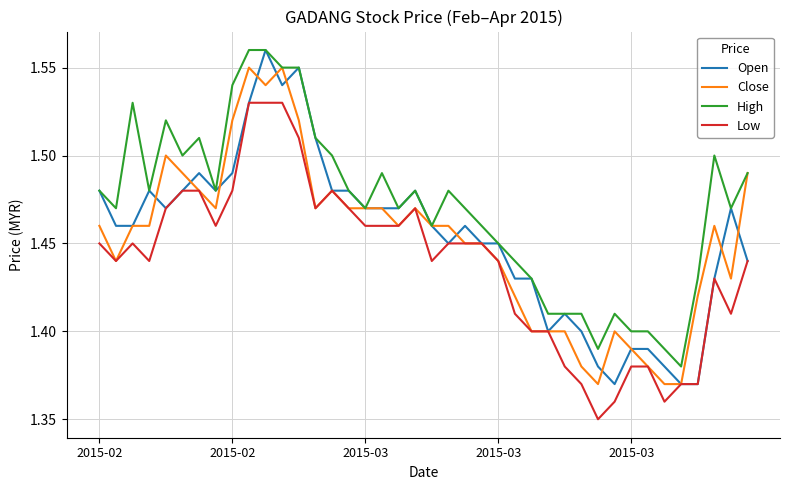

Which series has the widest spread of values?

Open